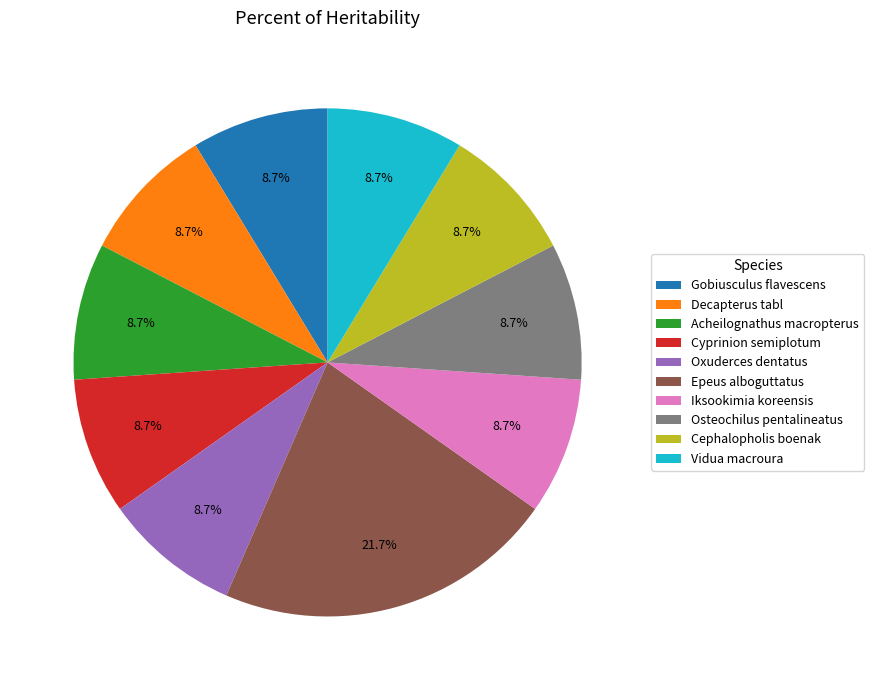

To the nearest percent, what is the difference between the largest and smallest slice percentages?

13%